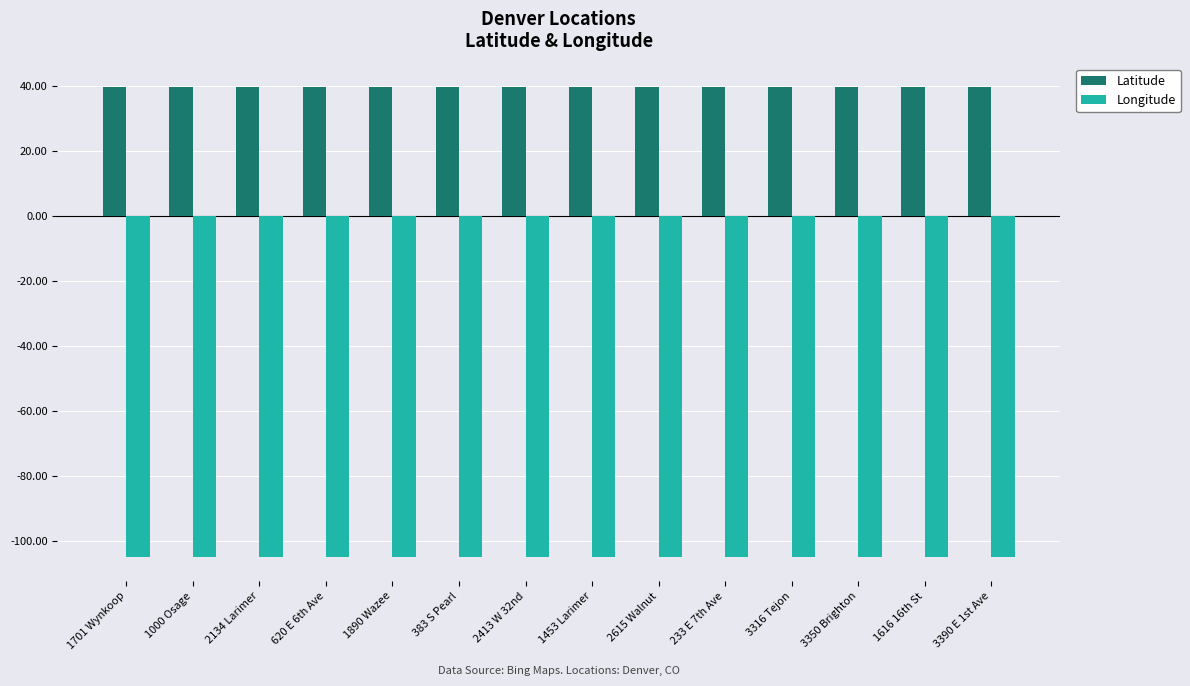

List the series in order of their overall mean, highest first.

Latitude, Longitude